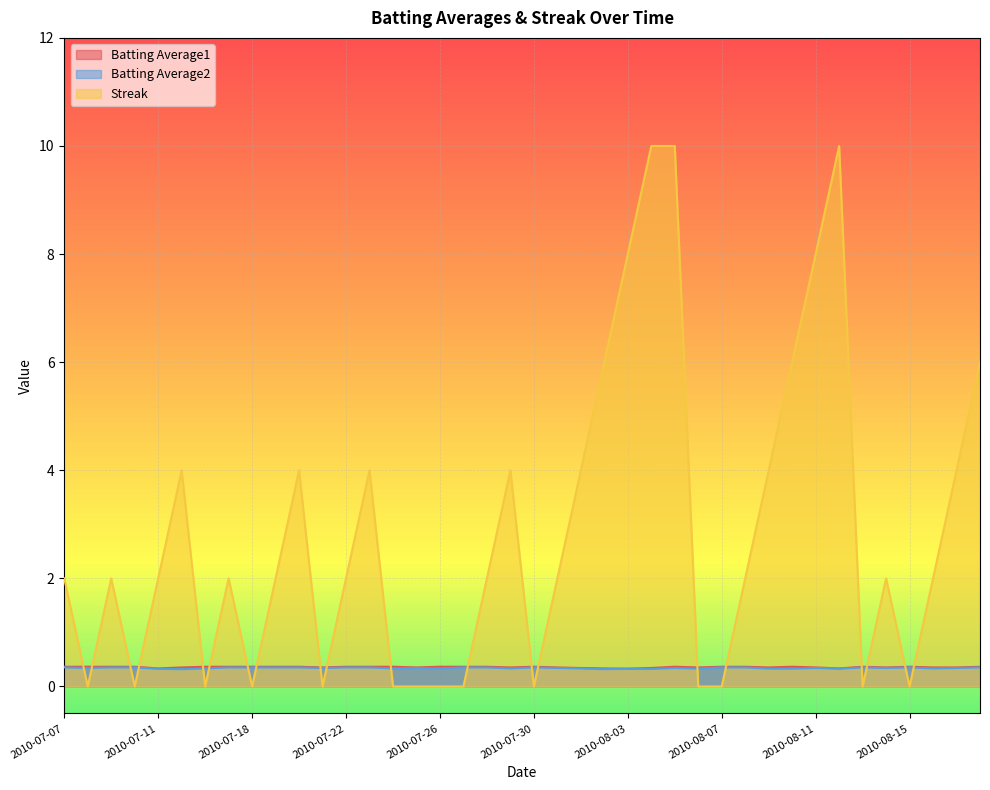

In Batting Average1, how many points are higher than both neighbors (excluding endpoints)?

5